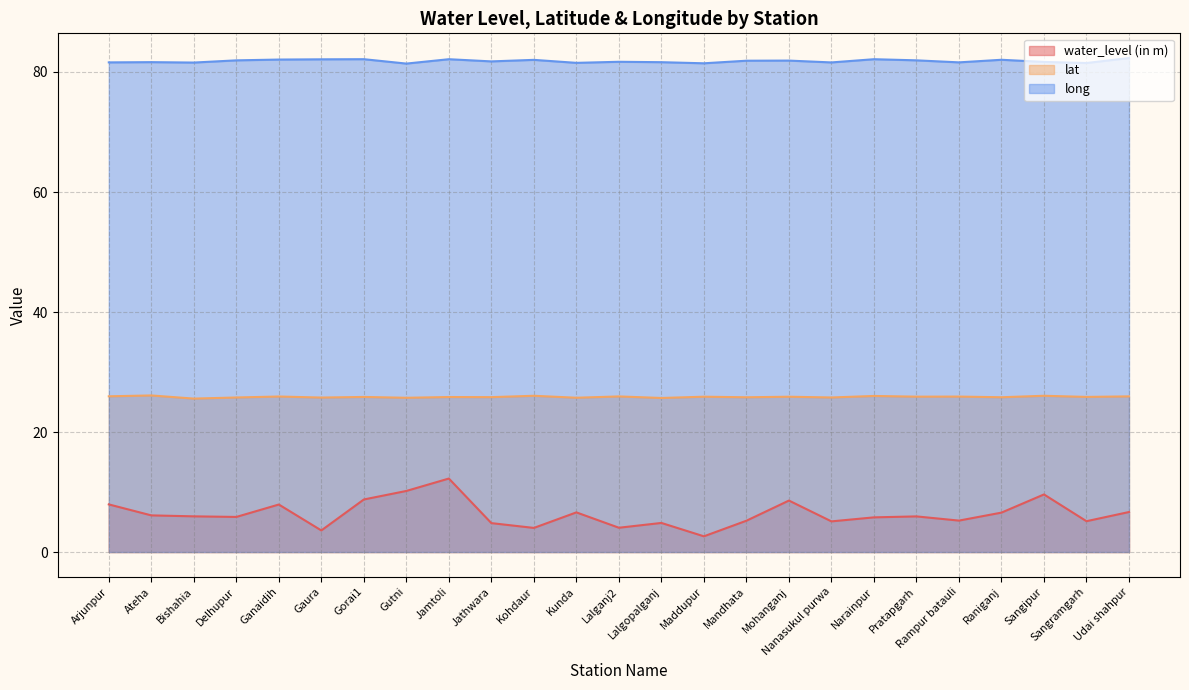

Rank the series at Rampur batauli from highest to lowest value.

long, lat, water_level (in m)